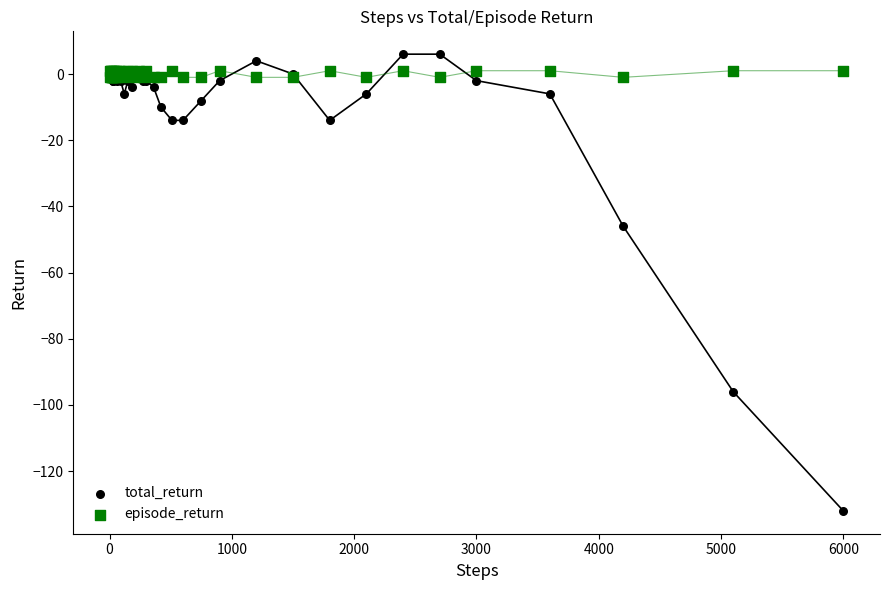

In the total_return series, what Y value is closest to -63?

-46